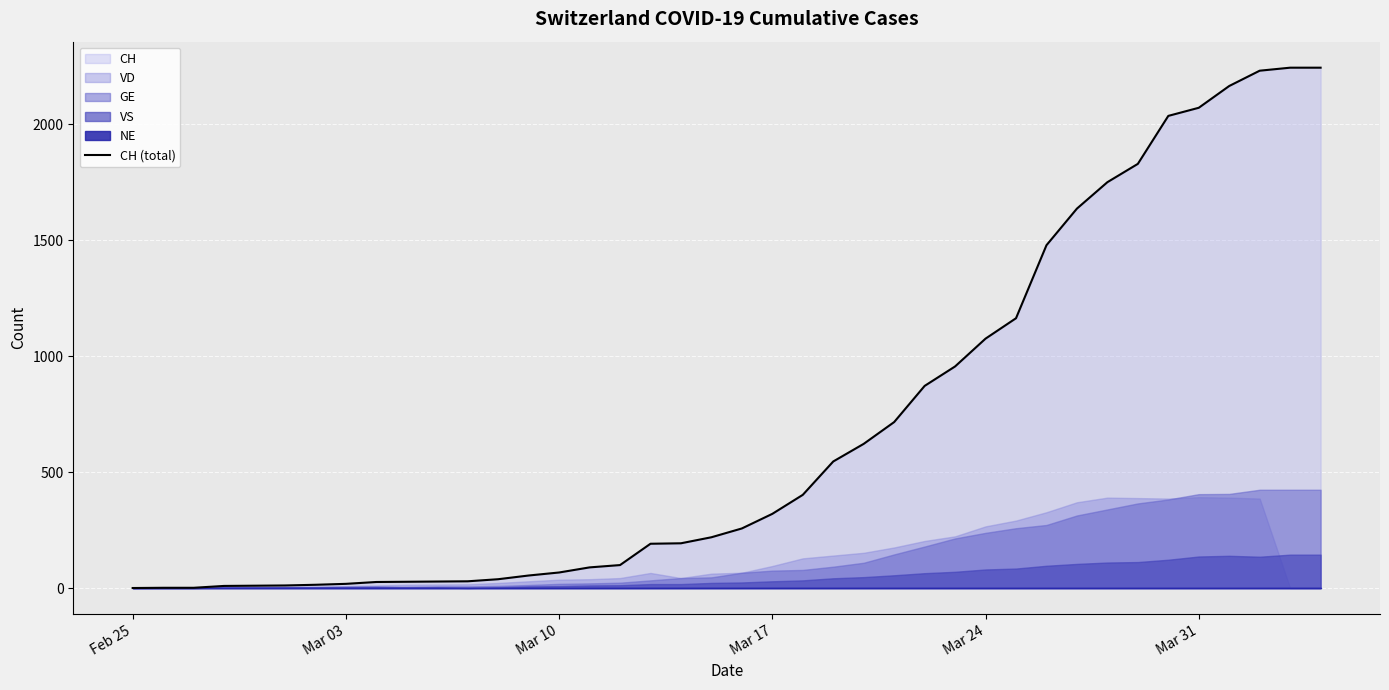

What is the highest value of the CH (total) series?

2245